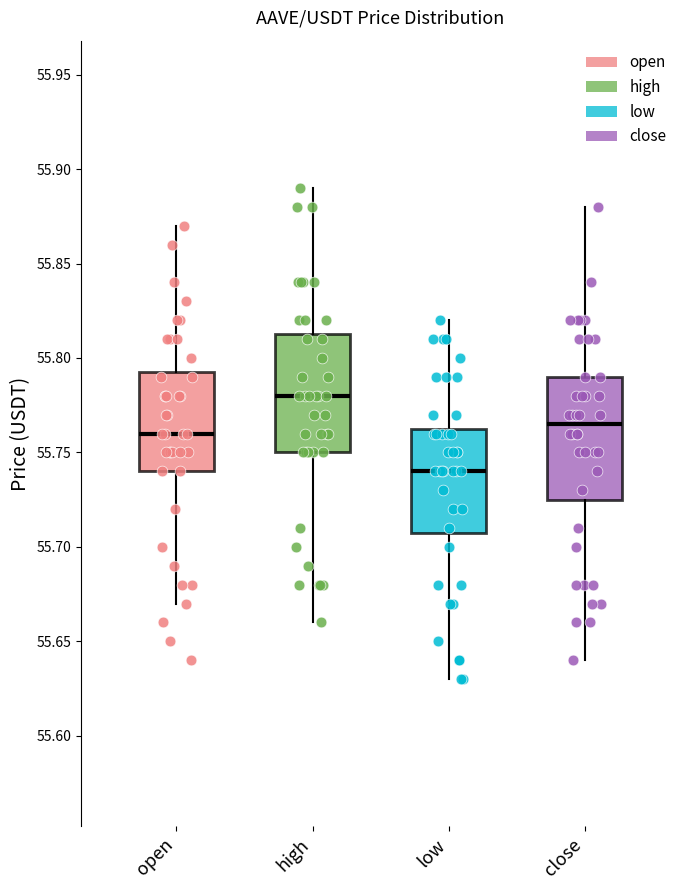

Where does the lower whisker of the box for close end on the y-axis? The values are not printed on the chart, so give them approximately, as read against the axis.

55.640